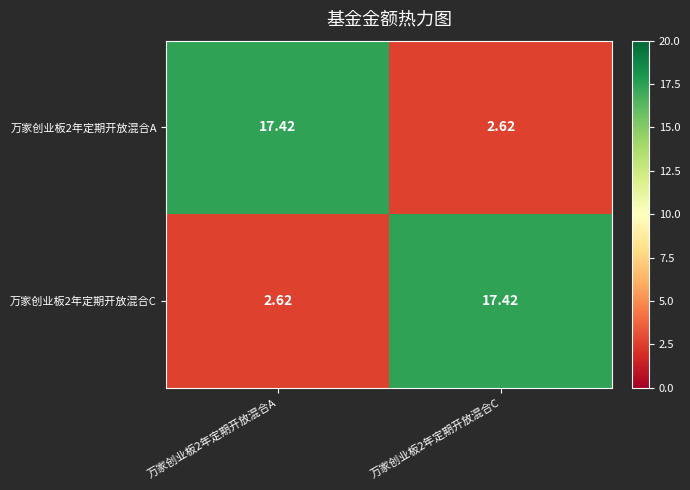

How many categories are shown in the chart?

2